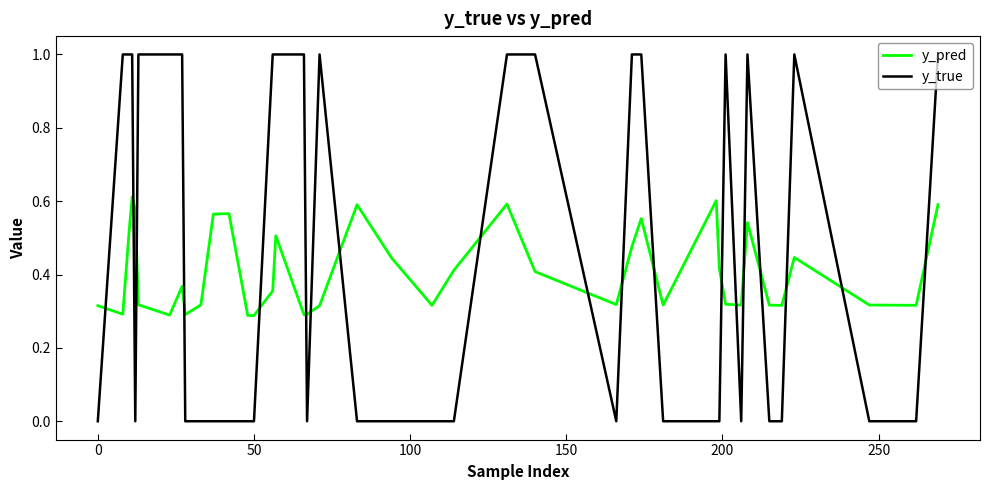

List the series in order of their peak value, lowest first.

y_pred, y_true